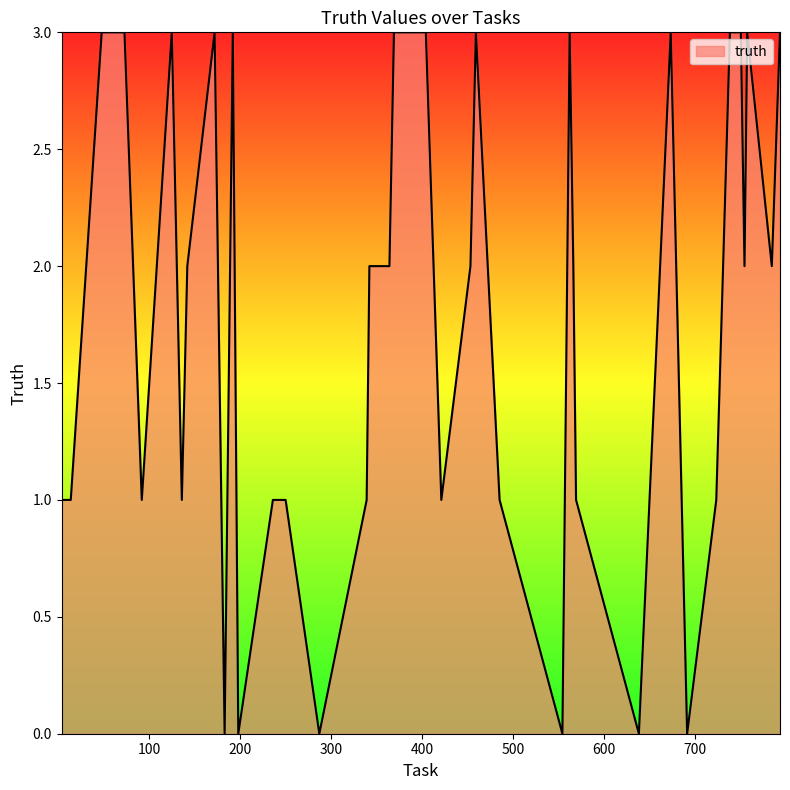

What is the maximum value shown in the chart?

3